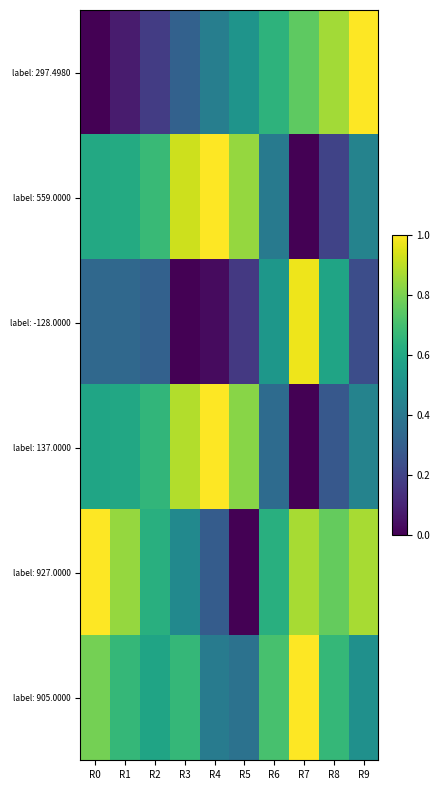

Count the number of categories in the chart.

10